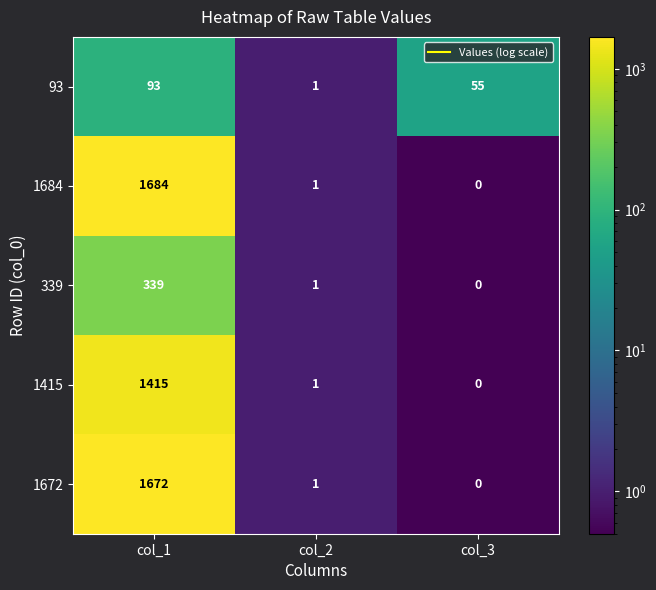

What is the spread (max minus min) of values at col_1?

1591